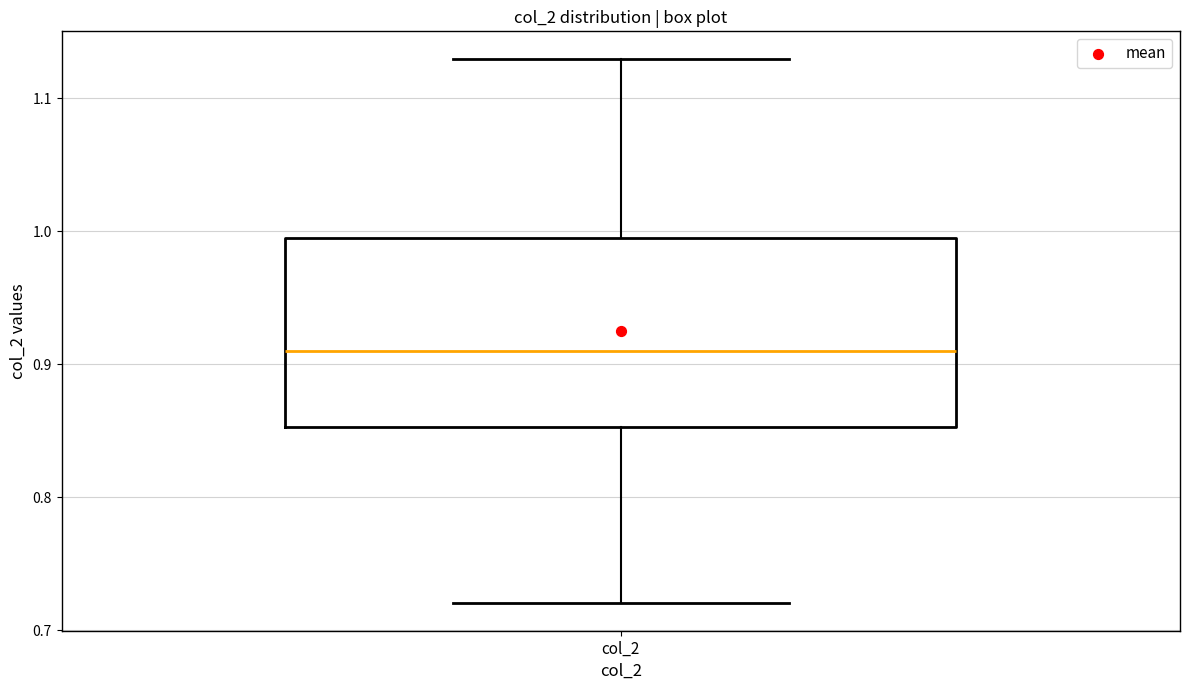

Read this box plot against the y-axis: the position of the median line, the range covered by the box, and the ends of both whiskers. The values are not printed on the chart, so give them approximately, as read against the axis.

median 0.91, box 0.85 to 1.00, whiskers 0.72 to 1.13